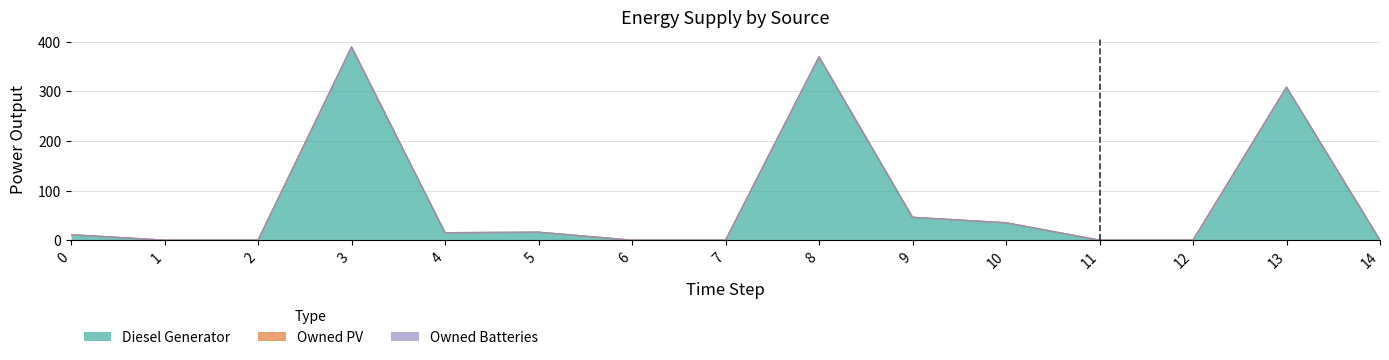

Which has a higher value, 2 or 6?

2